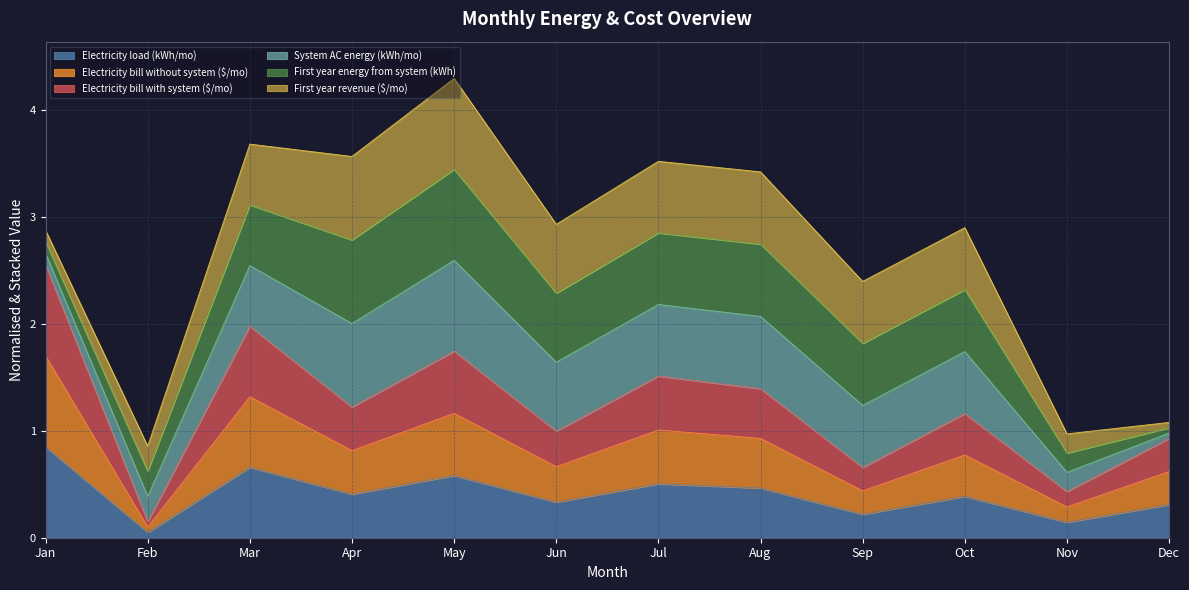

Does the chart display data point markers on the line(s)?

No